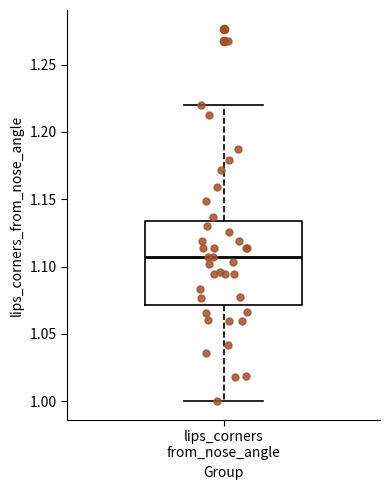

Where does the lower whisker of the box for lips_corners from_nose_angle end on the y-axis? The values are not printed on the chart, so give them approximately, as read against the axis.

1.000